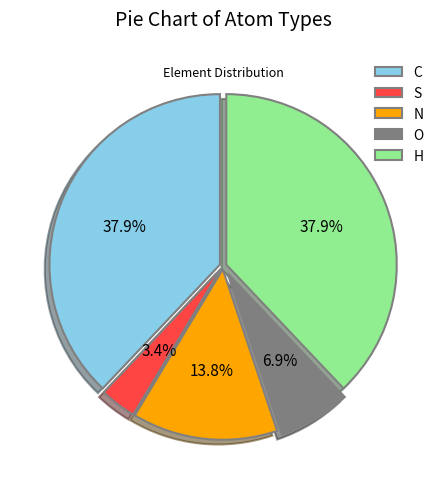

How many segments does this pie chart have?

5